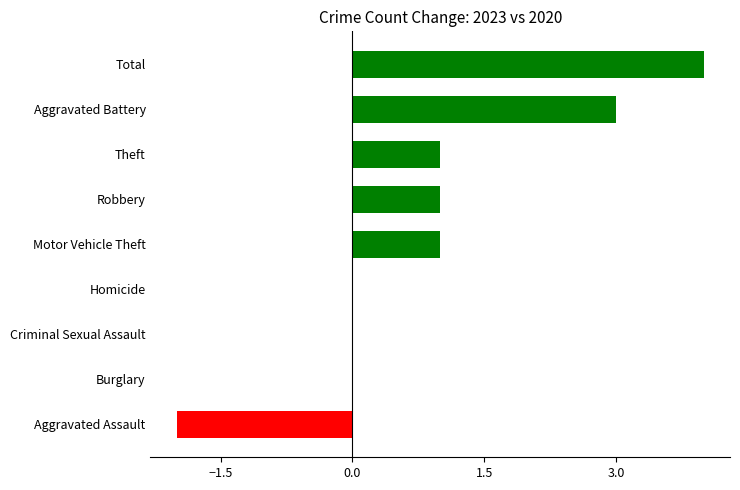

Count the number of categories in the chart.

9